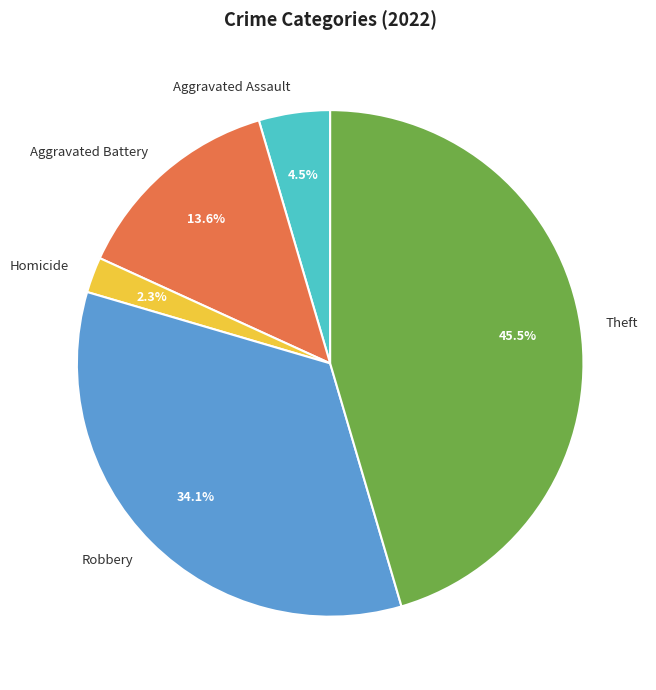

To the nearest percent, what is the average slice percentage?

20%